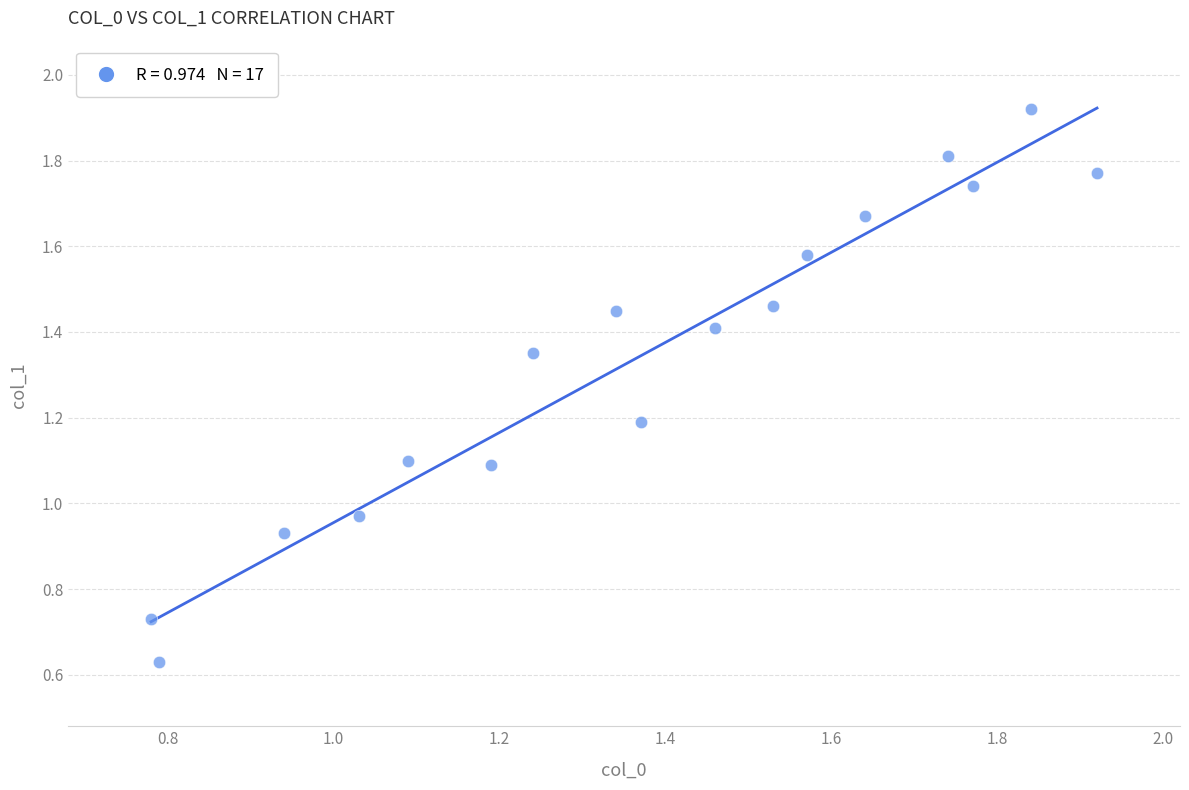

What is the range of X values (max minus min)?

1.1